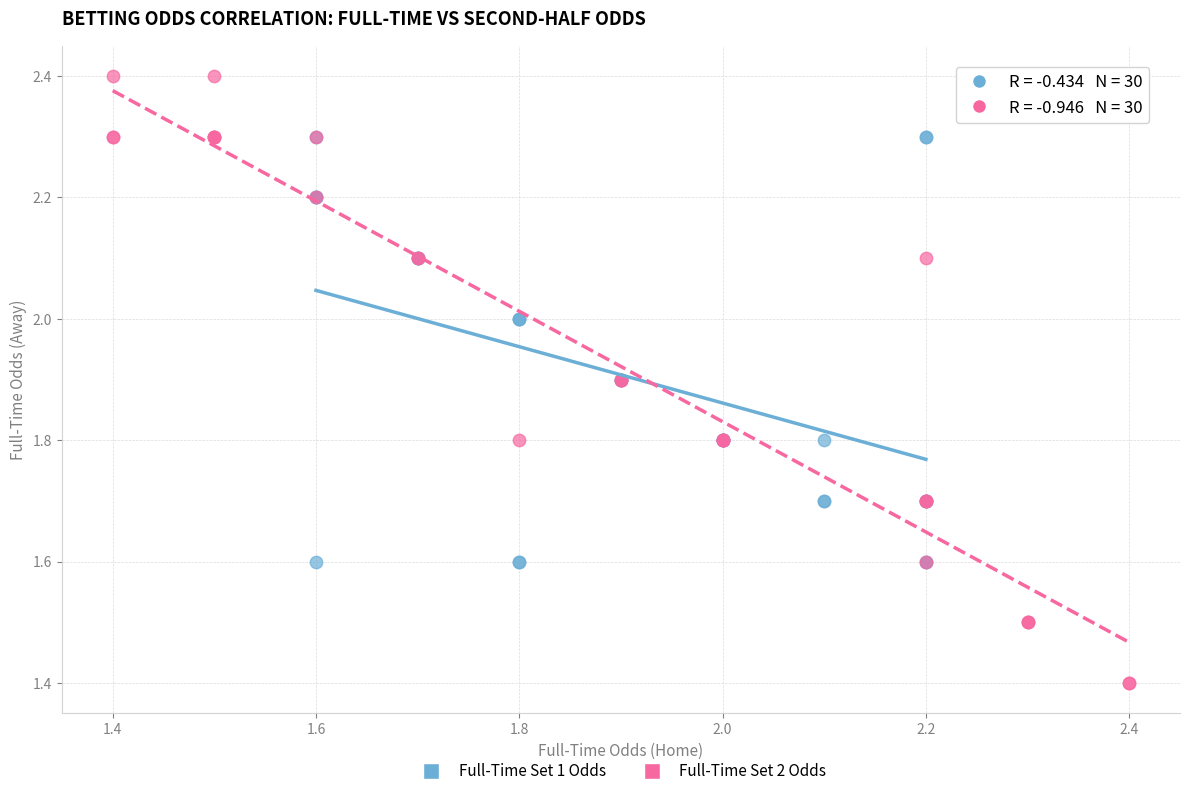

Which series has the widest spread of Y values?

Full-Time Set 2 Odds